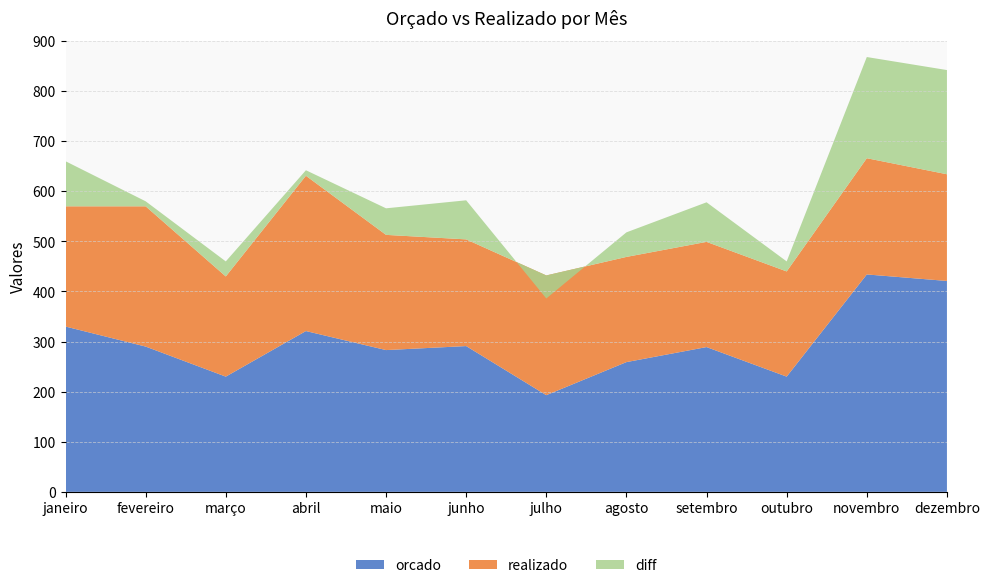

Reading left to right, what are all the values shown in this chart?

orcado: janeiro=330	fevereiro=290	março=230	abril=321	maio=283	junho=291	julho=193	agosto=259	setembro=289	outubro=230	novembro=434	dezembro=421
realizado: janeiro=240	fevereiro=280	março=200	abril=310	maio=230	junho=213	julho=239	agosto=210	setembro=210	outubro=210	novembro=232	dezembro=213
diff: janeiro=90	fevereiro=10	março=30	abril=11	maio=53	junho=78	julho=-46	agosto=49	setembro=79	outubro=20	novembro=202	dezembro=208